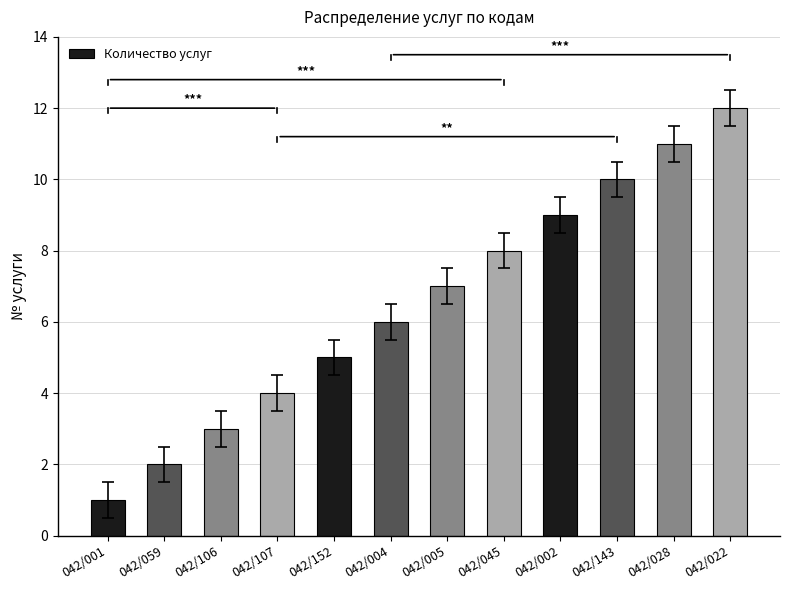

At which label is the value closest to 6?

042/004